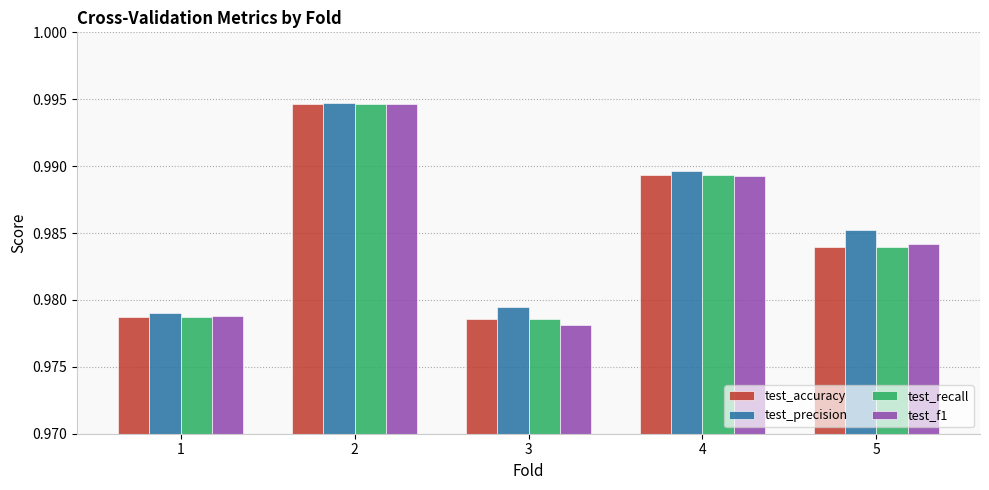

Which series changed the most between 1 and 4?

test_precision